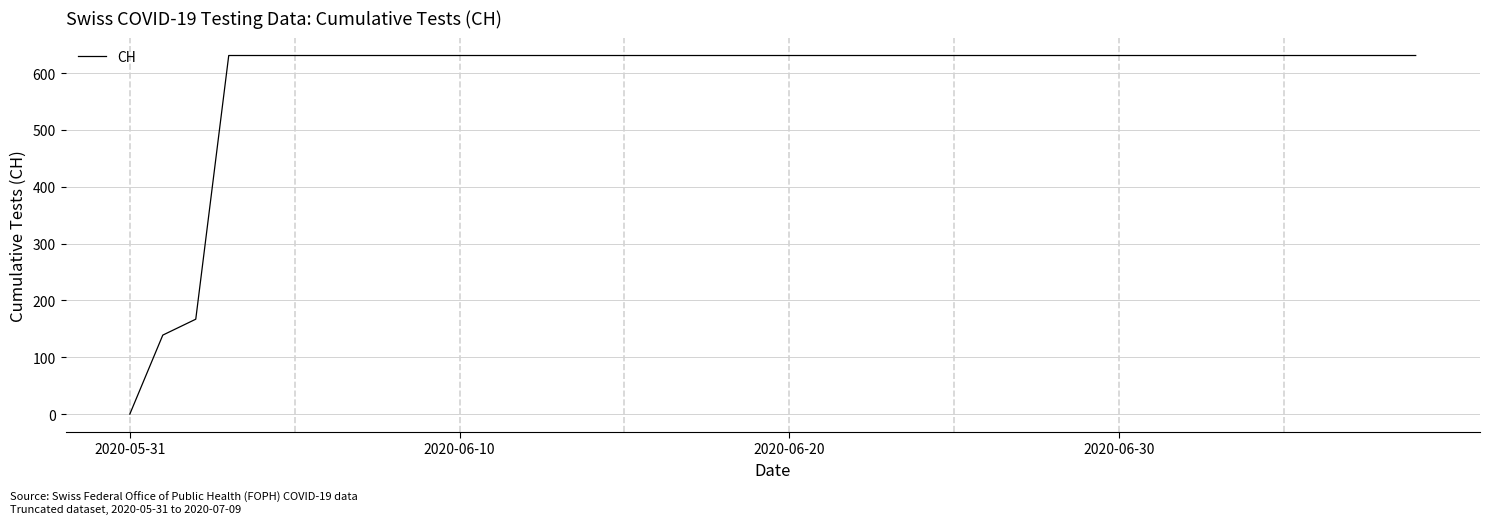

What is the greatest value displayed?

631